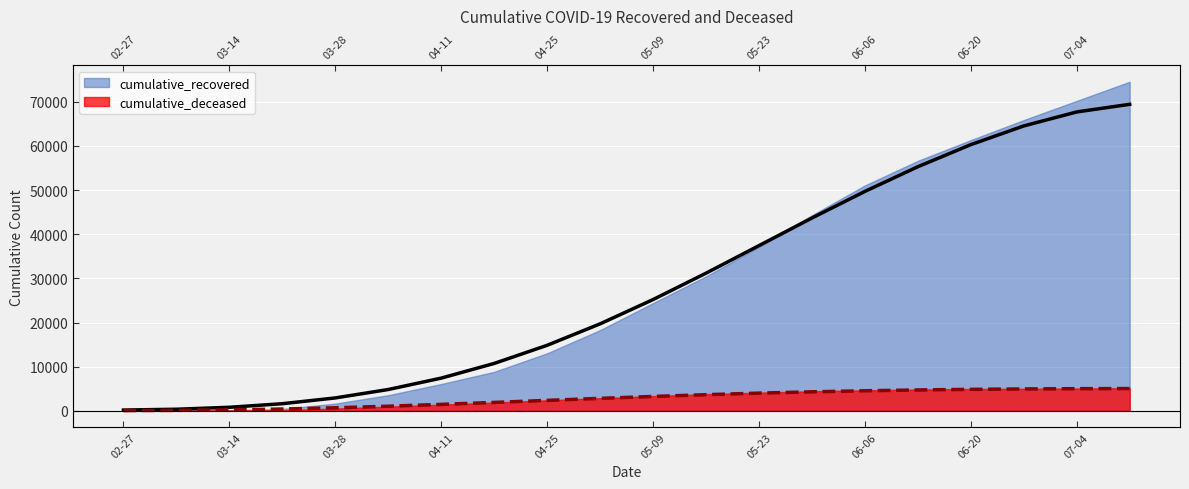

At which category does the chart reach its minimum across all series?

02-27